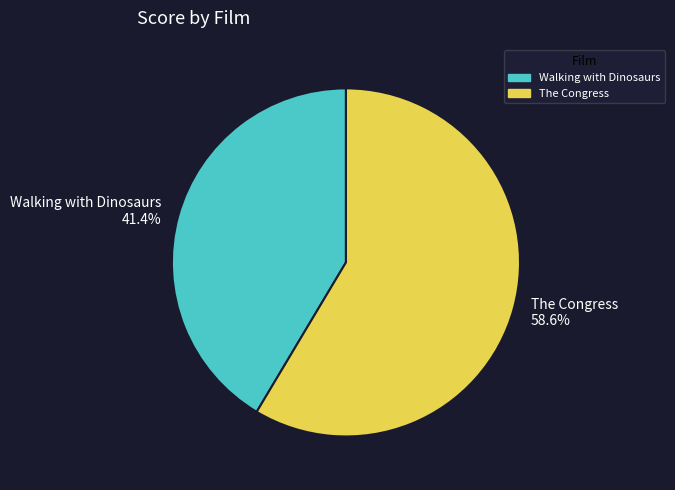

To the nearest percent, what is the difference between the The Congress and Walking with Dinosaurs slice percentages?

17%